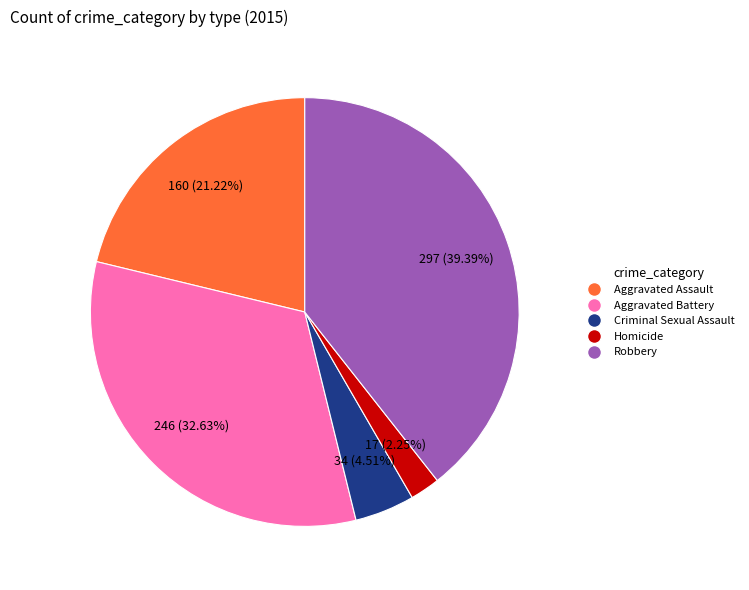

Is there a majority slice in this chart?

No